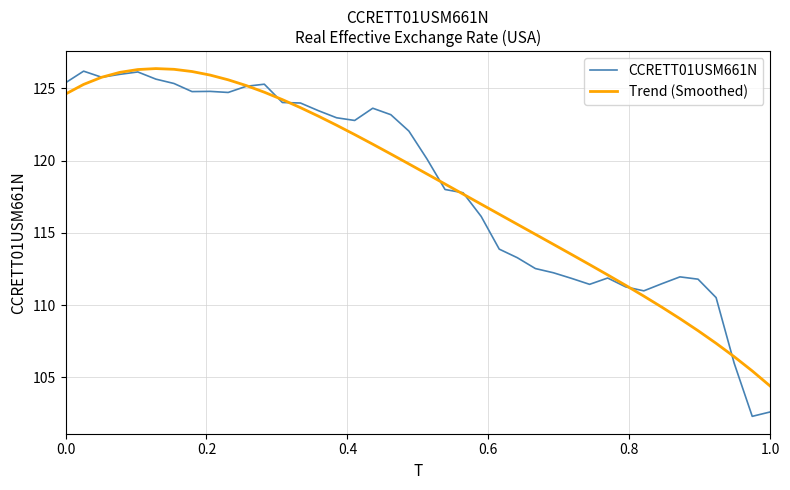

What is the maximum value shown in the chart?

126.4